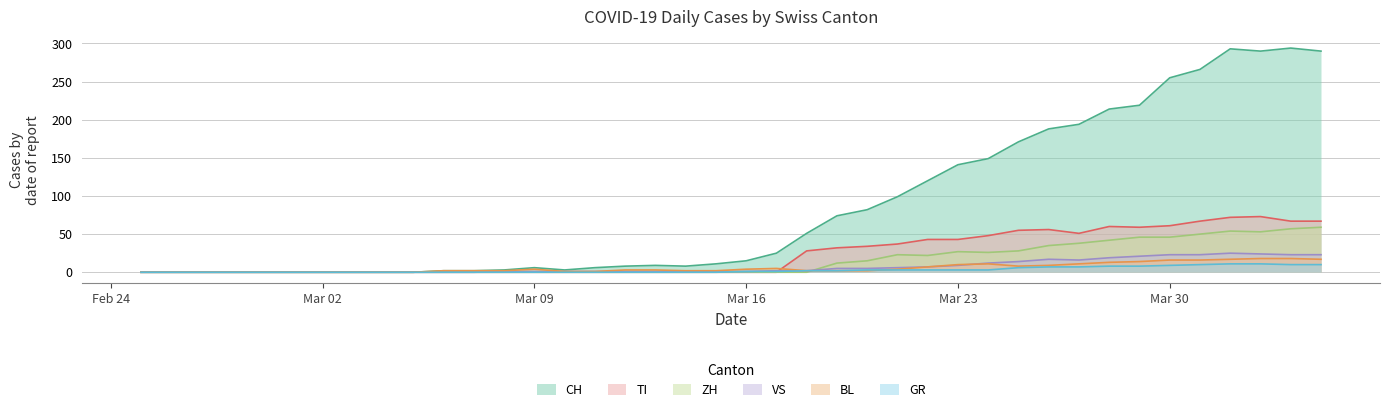

Which series has the largest range (max minus min)?

CH